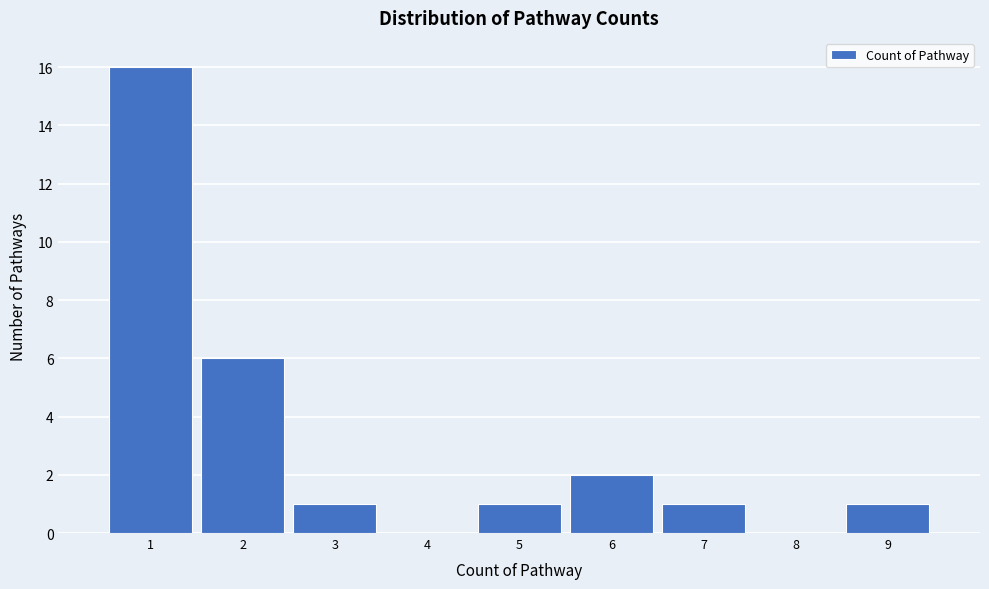

Reading right to left, extract all data points from this chart.

9=1	8=0	7=1	6=2	5=1	4=0	3=1	2=6	1=16